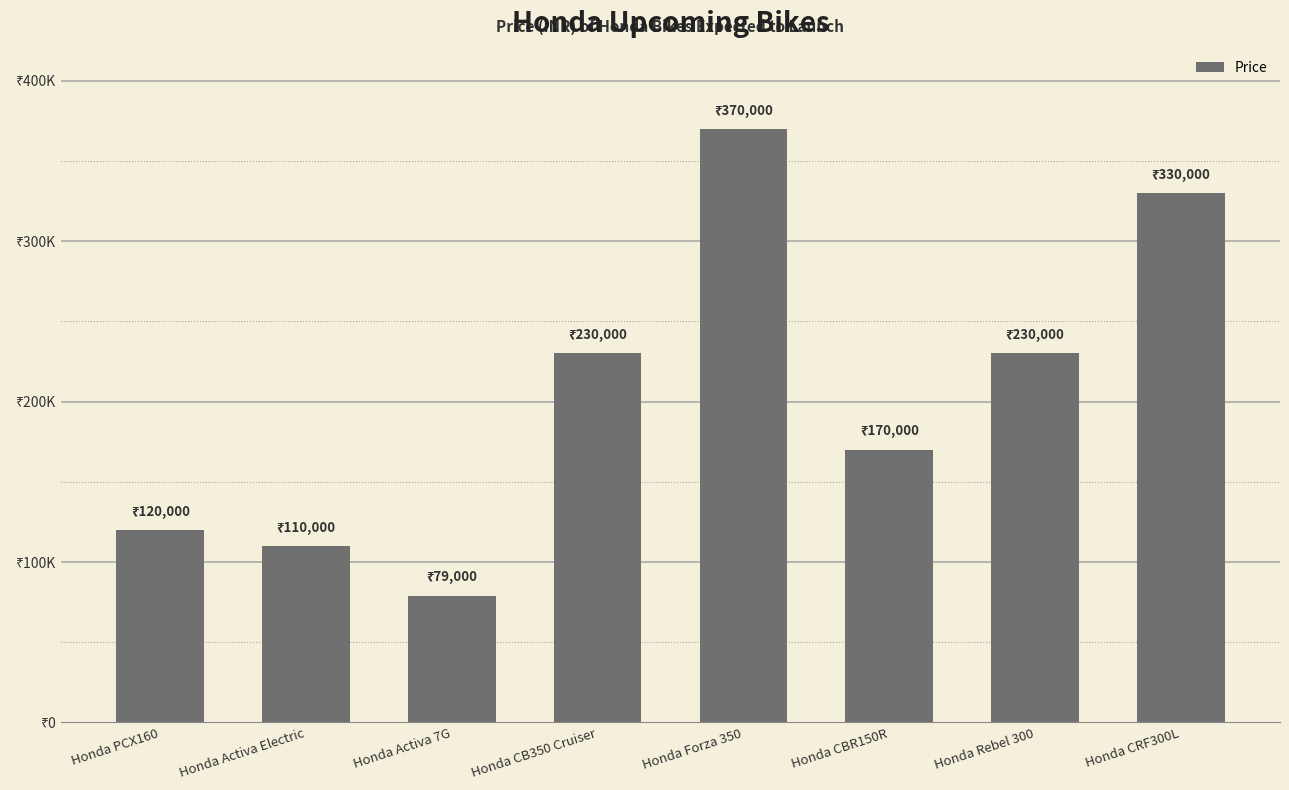

At which label is the value closest to 224500?

Honda CB350 Cruiser